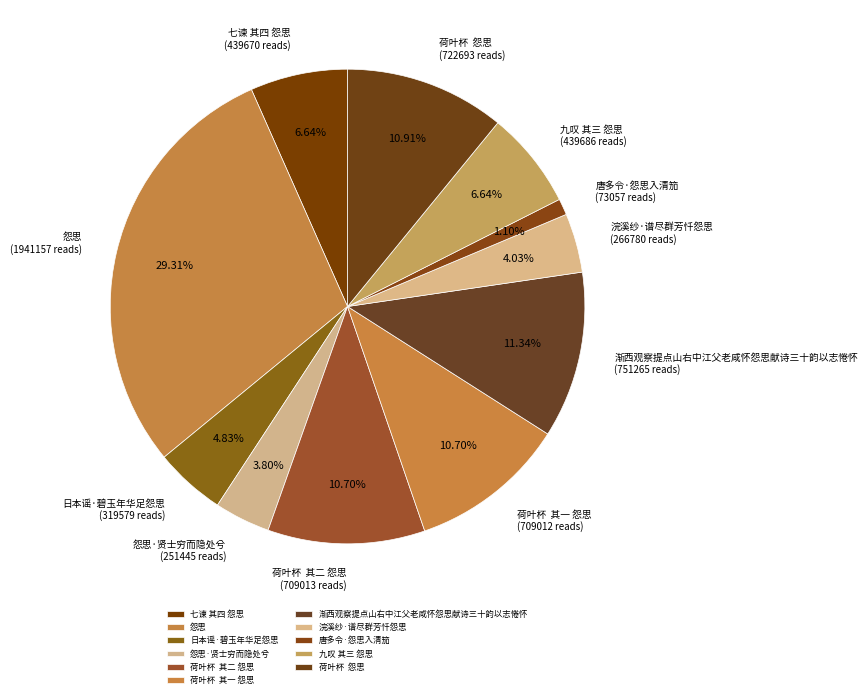

Which category has the smallest portion of the pie?

唐多令·怨思入清笳